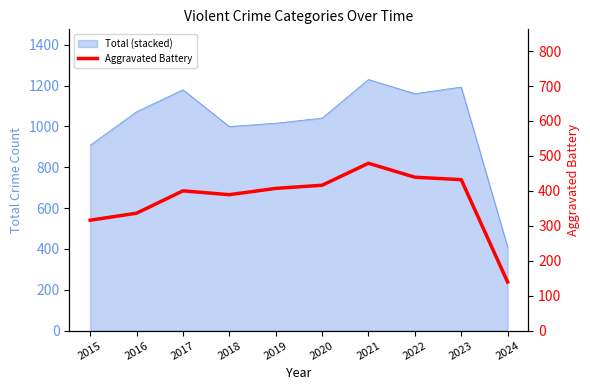

At which category does the chart reach its peak across all series?

2021